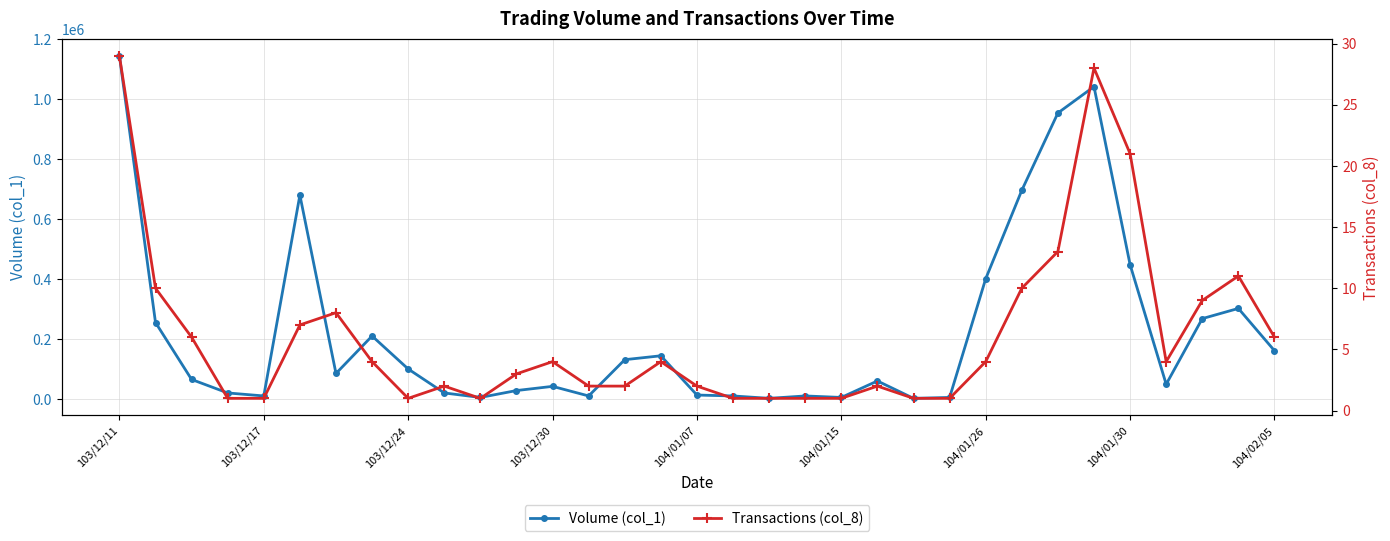

True or false: Volume (col_1) has more than 1 points higher than both neighbors.

True